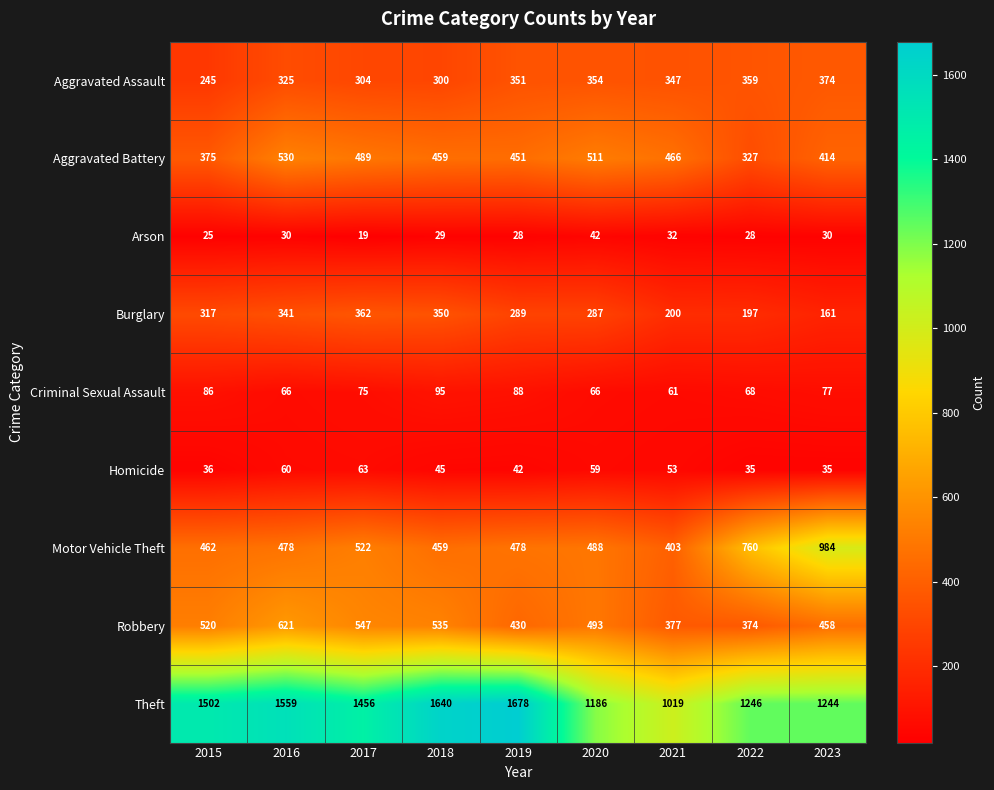

What is the difference between the highest and lowest values at 2022?

1218